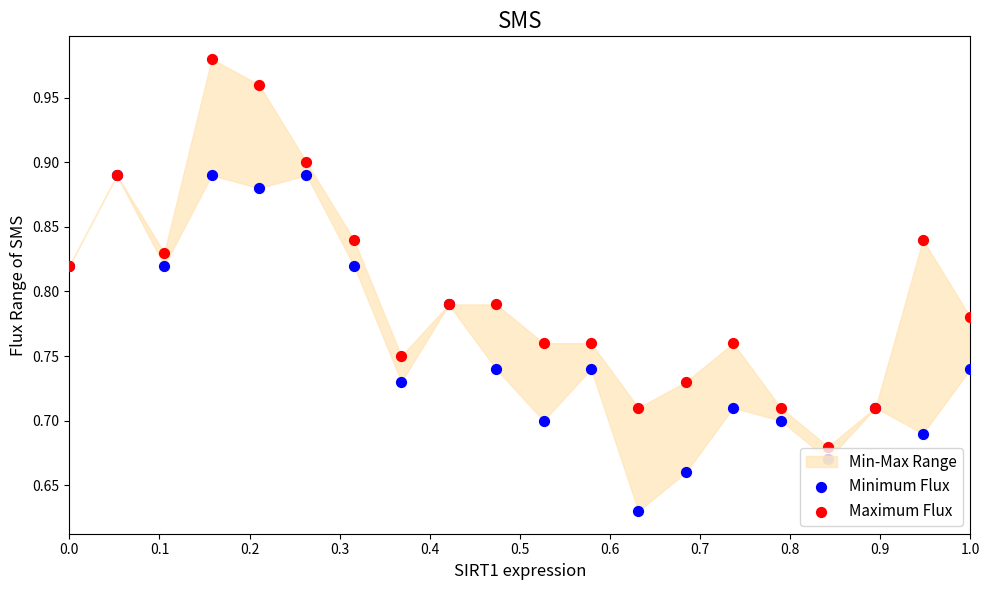

Which series reaches the minimum Y coordinate?

Minimum Flux